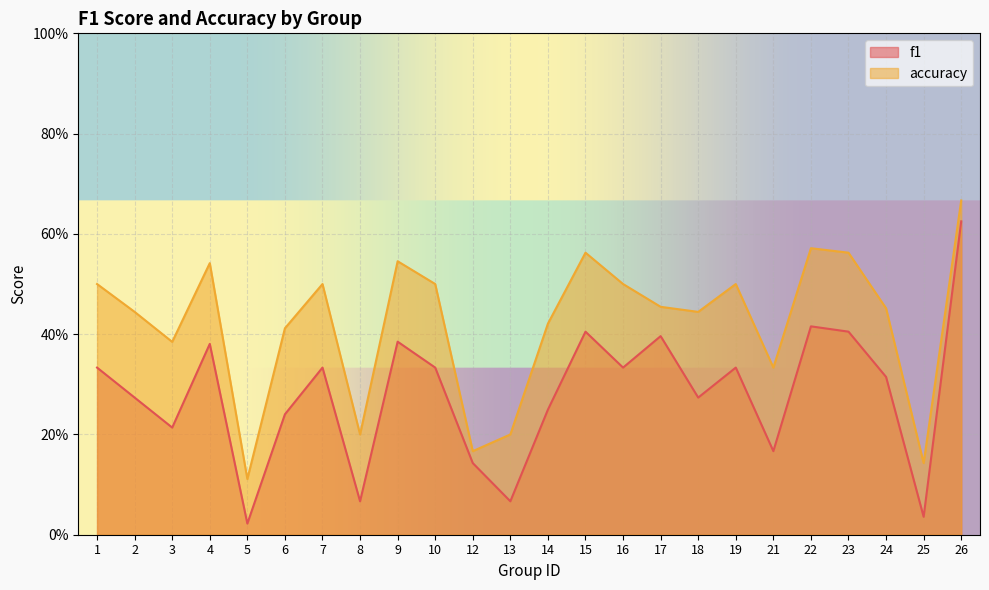

What is the difference between the second highest and minimum values in the accuracy series?

0.5